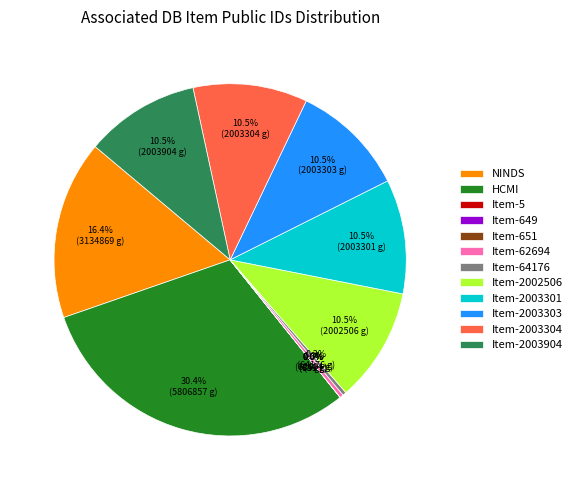

What is the largest slice in the pie chart?

HCMI